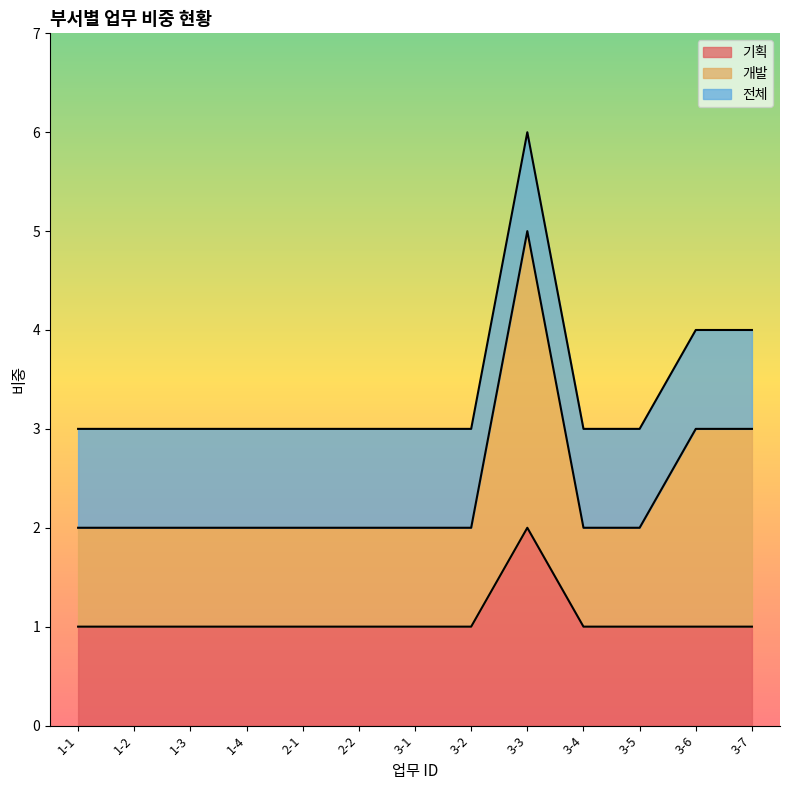

What position from the left is 2-1?

5